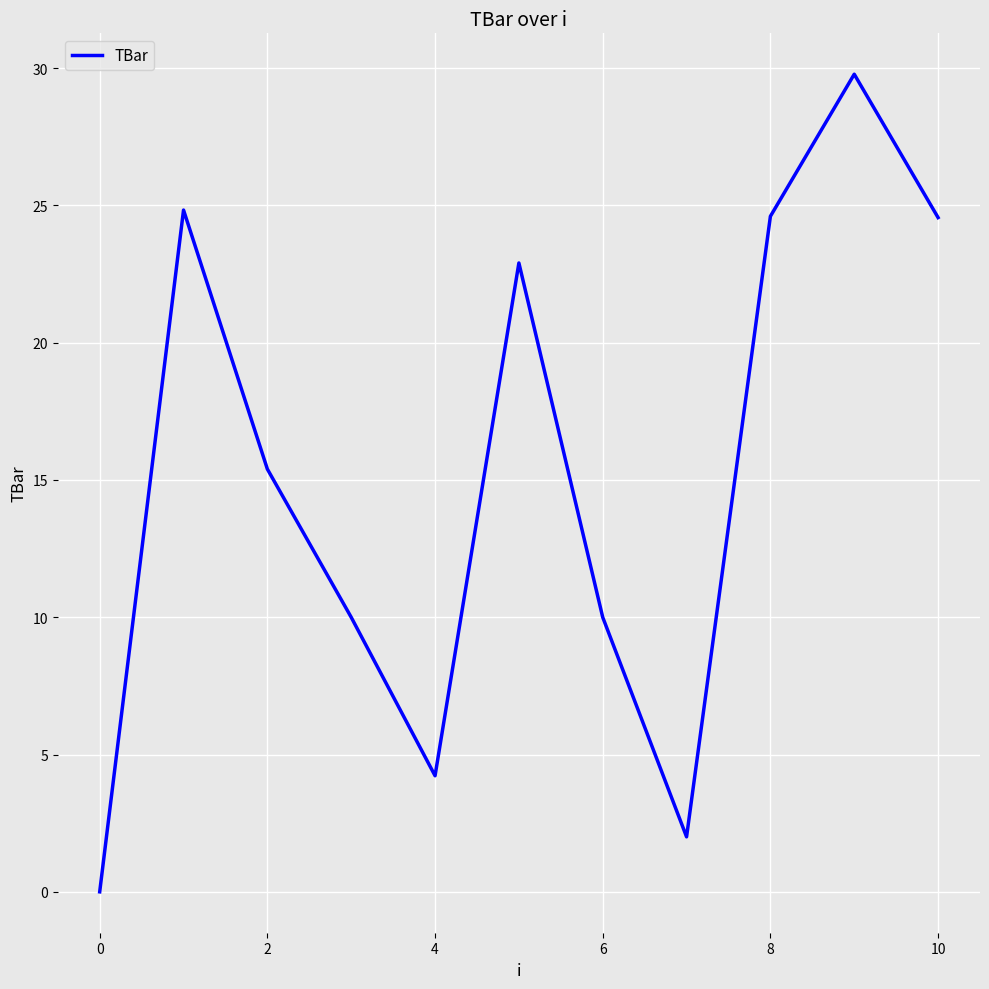

How many values are above zero?

10